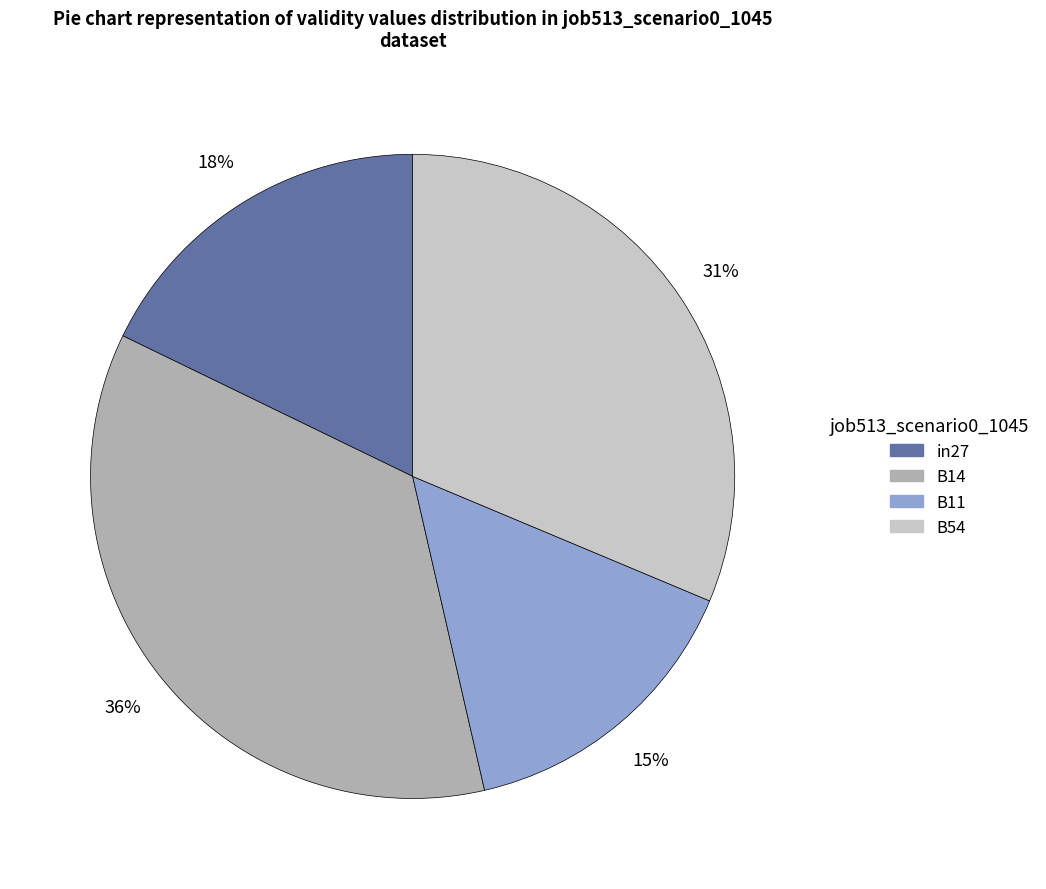

To the nearest percent, what is the difference between the largest and smallest slice percentages?

21%